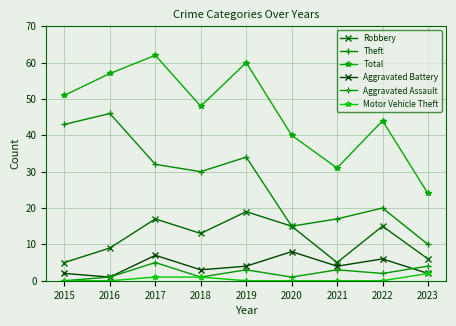

Which category has the lowest value in the Total series?

2023